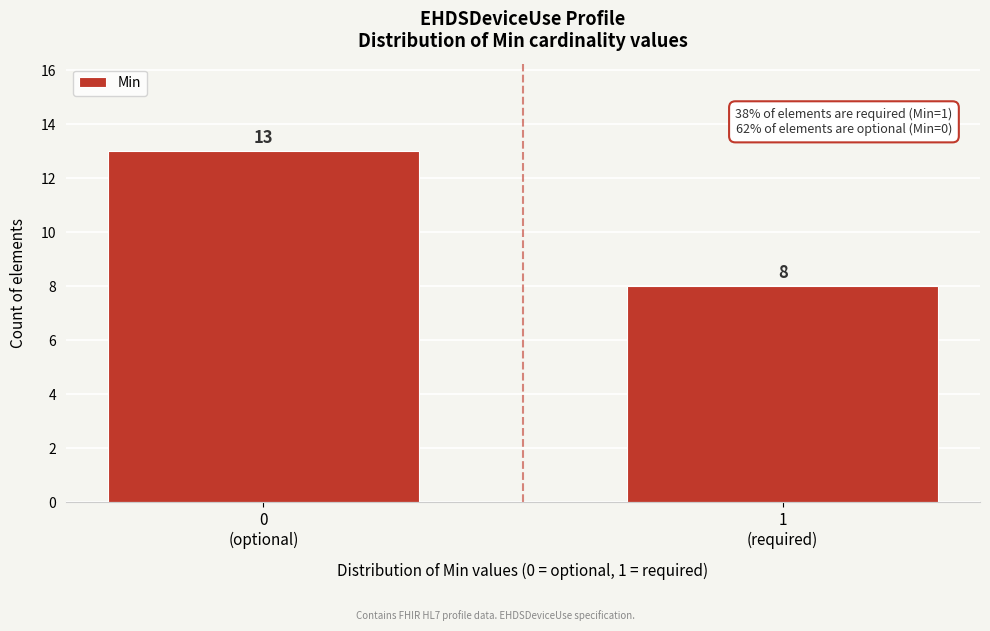

Reading left to right, transcribe all the data shown in this chart.

13	8